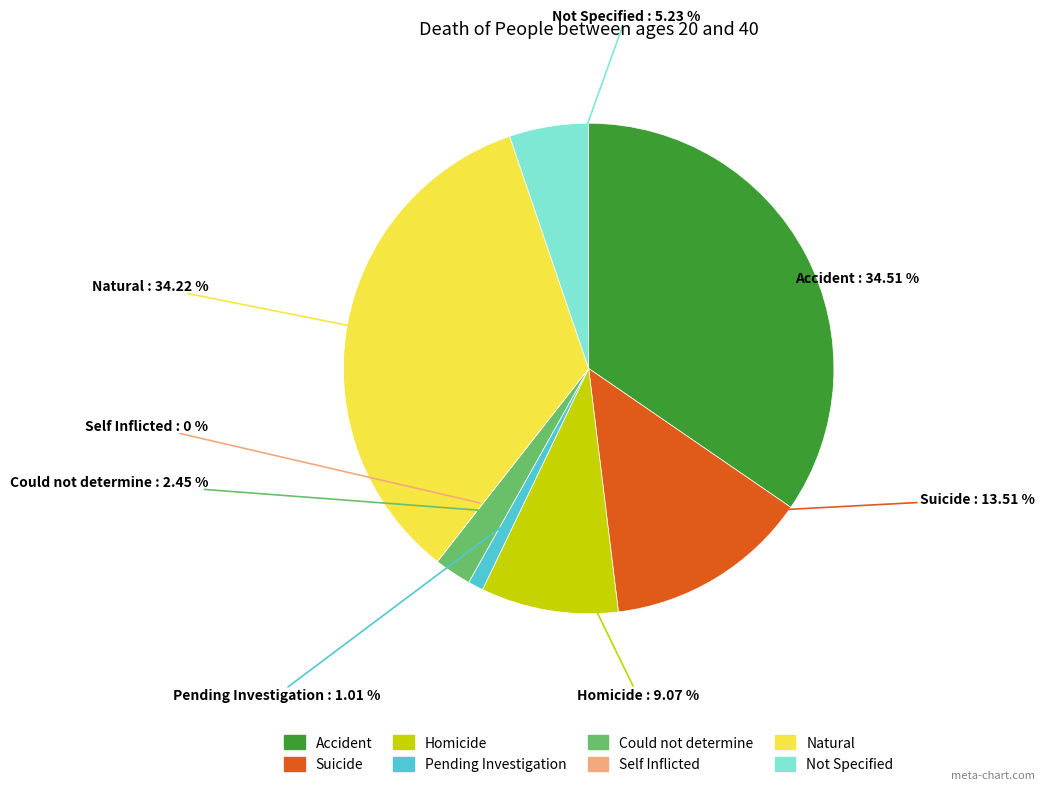

Is it true that 15 is 1% of the pie?

True